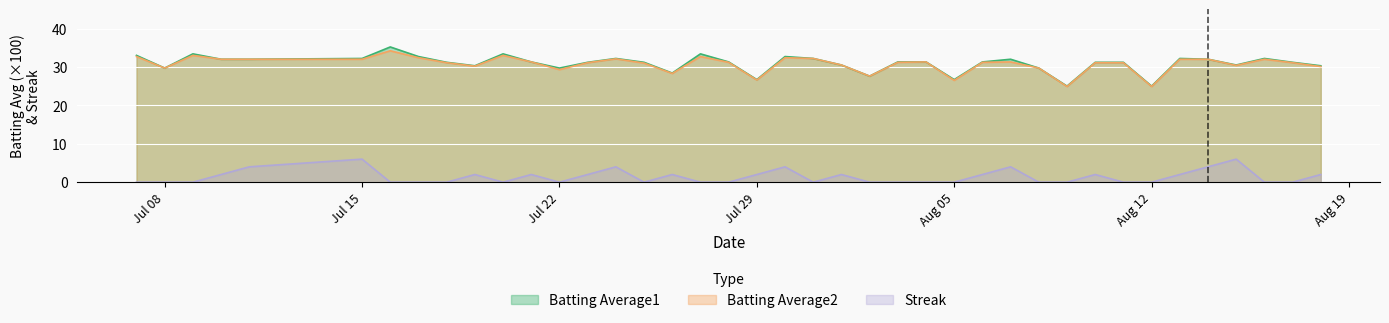

What is the highest value of the Batting Average2 series?

34.2